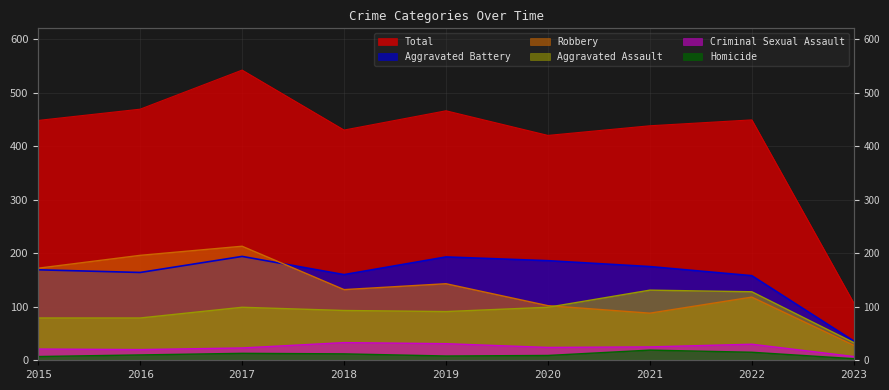

Is it true that Aggravated Assault equals 79 at 2015?

True